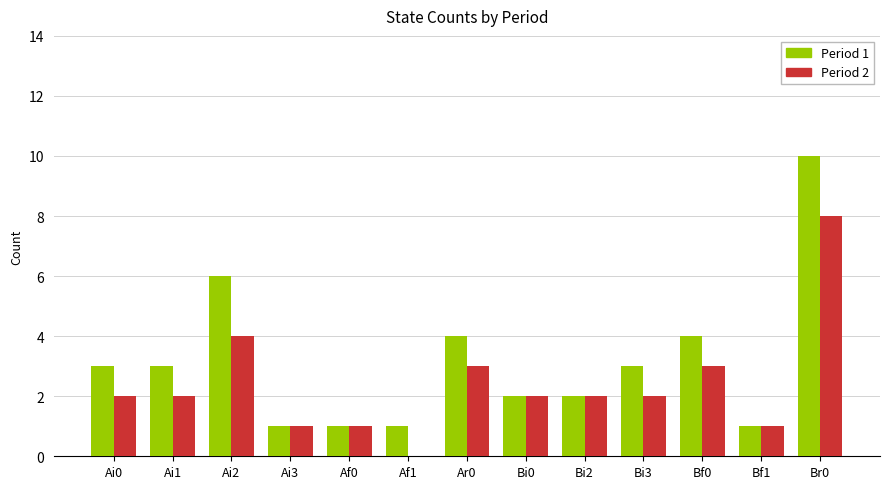

At which category does the chart reach its peak across all series?

Br0